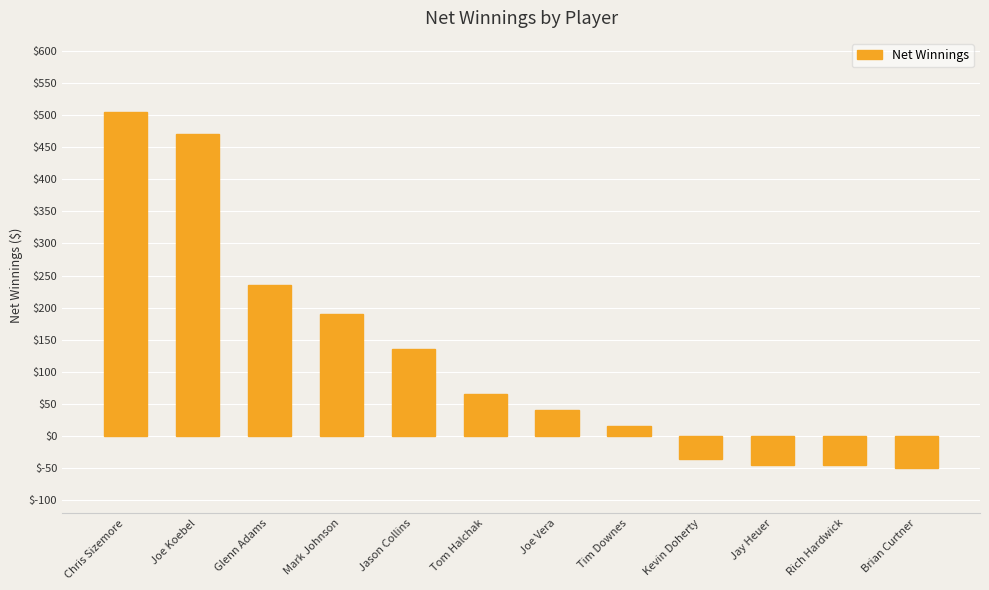

What is the average value?

123